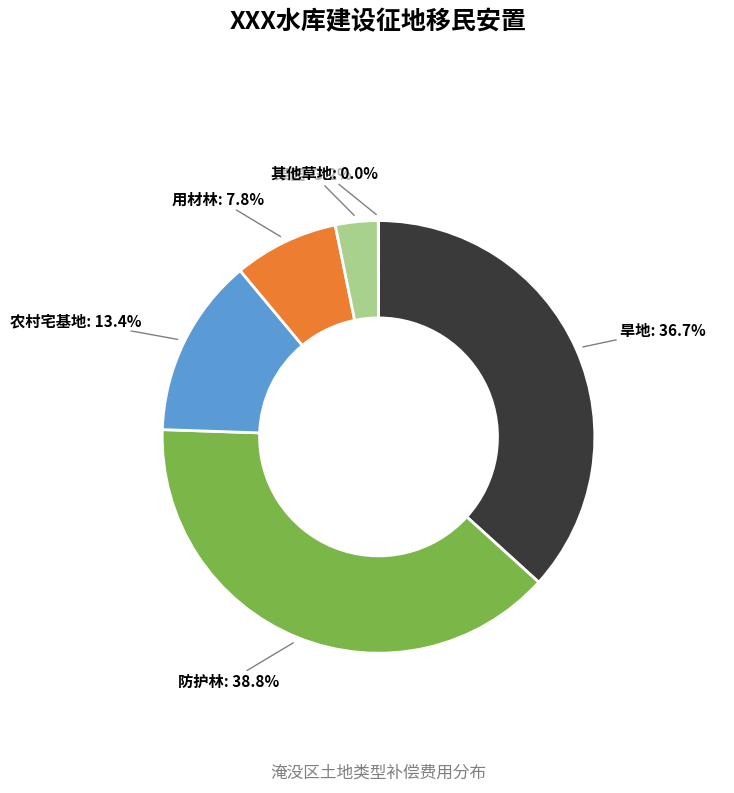

To the nearest percent, what is the average slice percentage?

17%